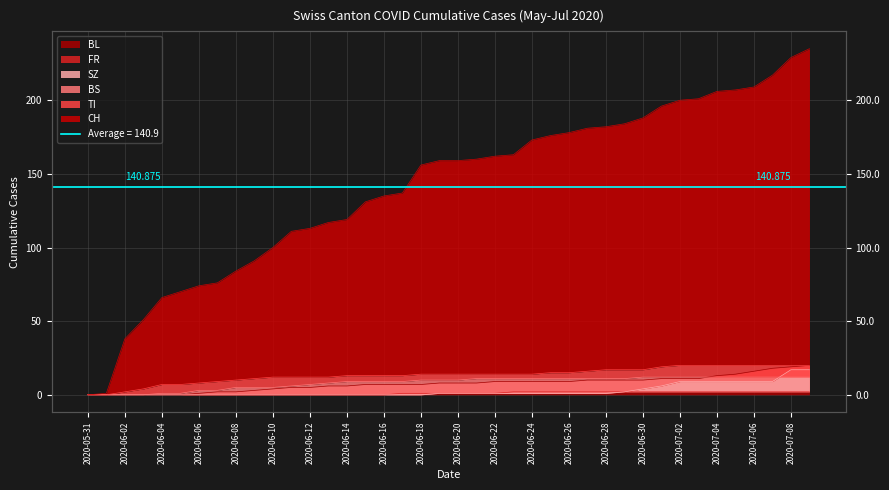

What is the sum of the SZ values at 2020-06-09 and 2020-07-09?

17